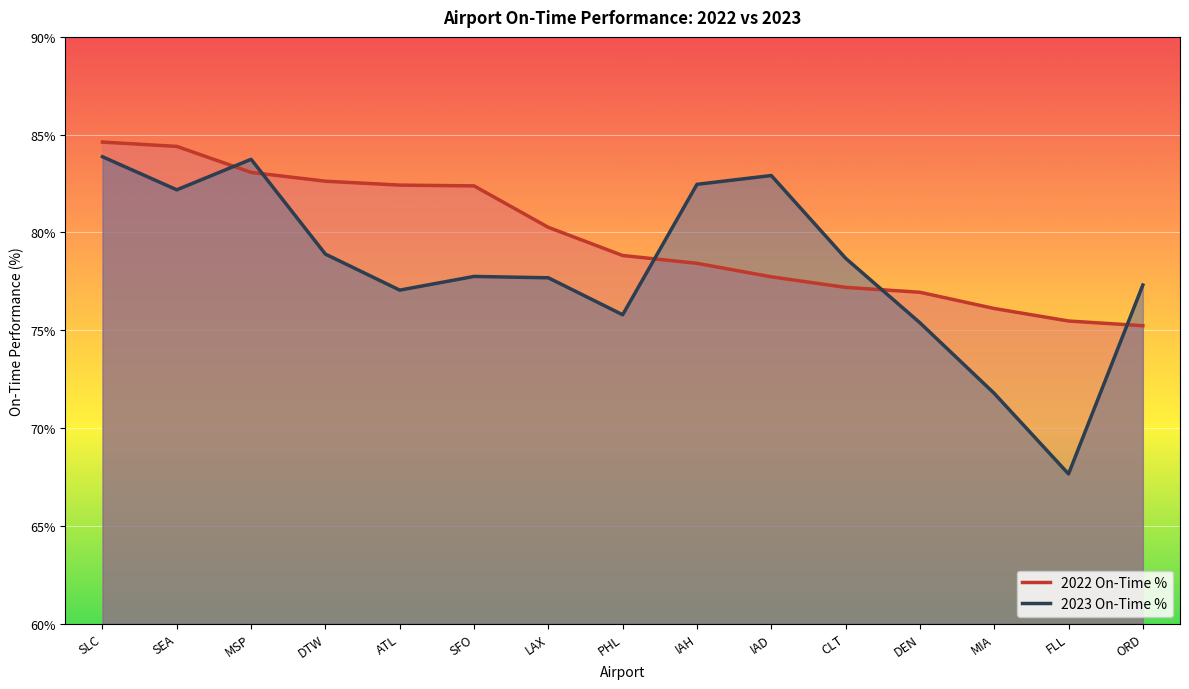

Reading left to right, list all the values displayed in this chart.

2022 On-Time %: SLC=84.6	SEA=84.4	MSP=83.1	DTW=82.6	ATL=82.4	SFO=82.4	LAX=80.3	PHL=78.8	IAH=78.4	IAD=77.7	CLT=77.2	DEN=76.9	MIA=76.1	FLL=75.5	ORD=75.2
2023 On-Time %: SLC=83.9	SEA=82.2	MSP=83.7	DTW=78.9	ATL=77.0	SFO=77.8	LAX=77.7	PHL=75.8	IAH=82.5	IAD=82.9	CLT=78.7	DEN=75.4	MIA=71.8	FLL=67.7	ORD=77.3